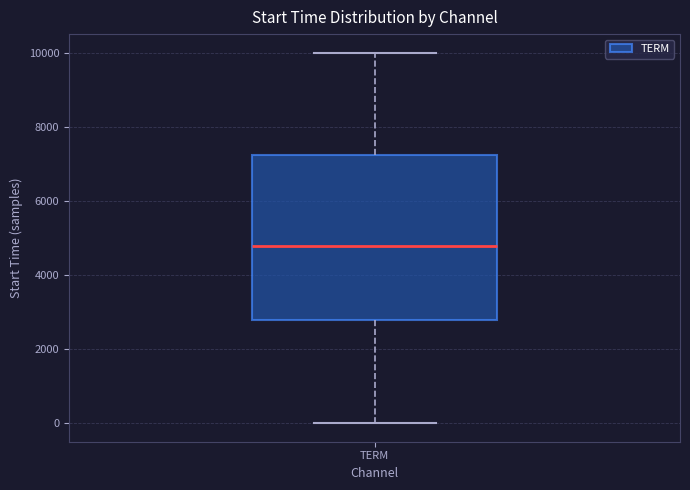

Read this box plot against the y-axis: the position of the median line, the range covered by the box, and the ends of both whiskers. The values are not printed on the chart, so give them approximately, as read against the axis.

median 4800, box 2800 to 7200, whiskers 0 to 10000